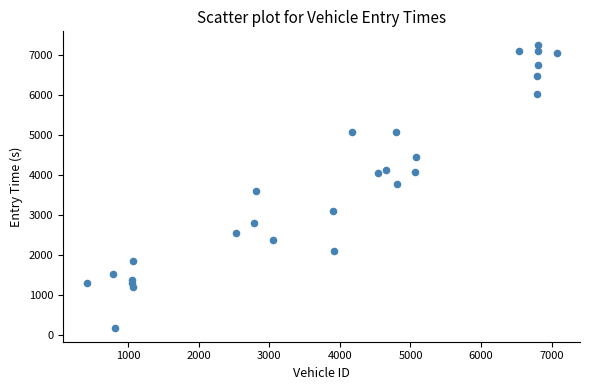

What is the range of Y values (max minus min)?

7059.0